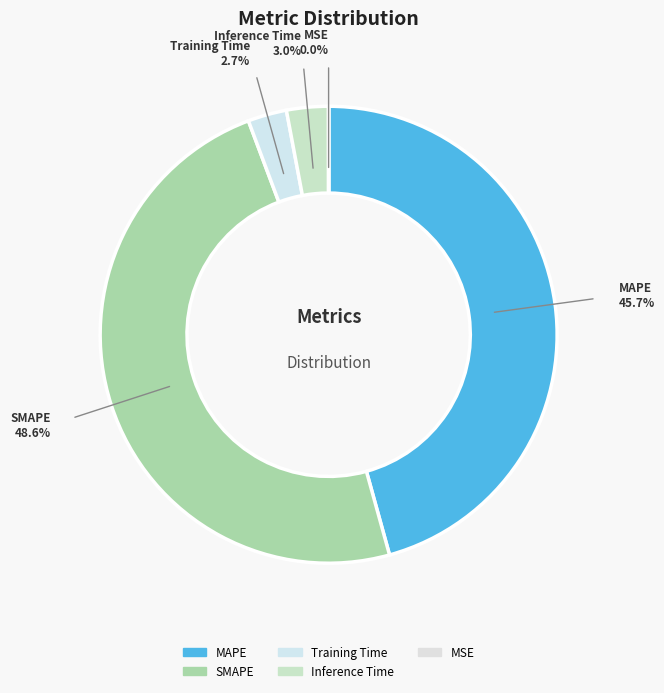

Count the number of slices in the pie.

5